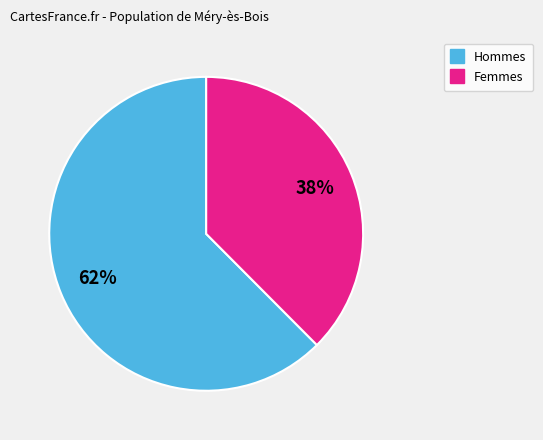

To the nearest percent, what is the average slice percentage?

50%